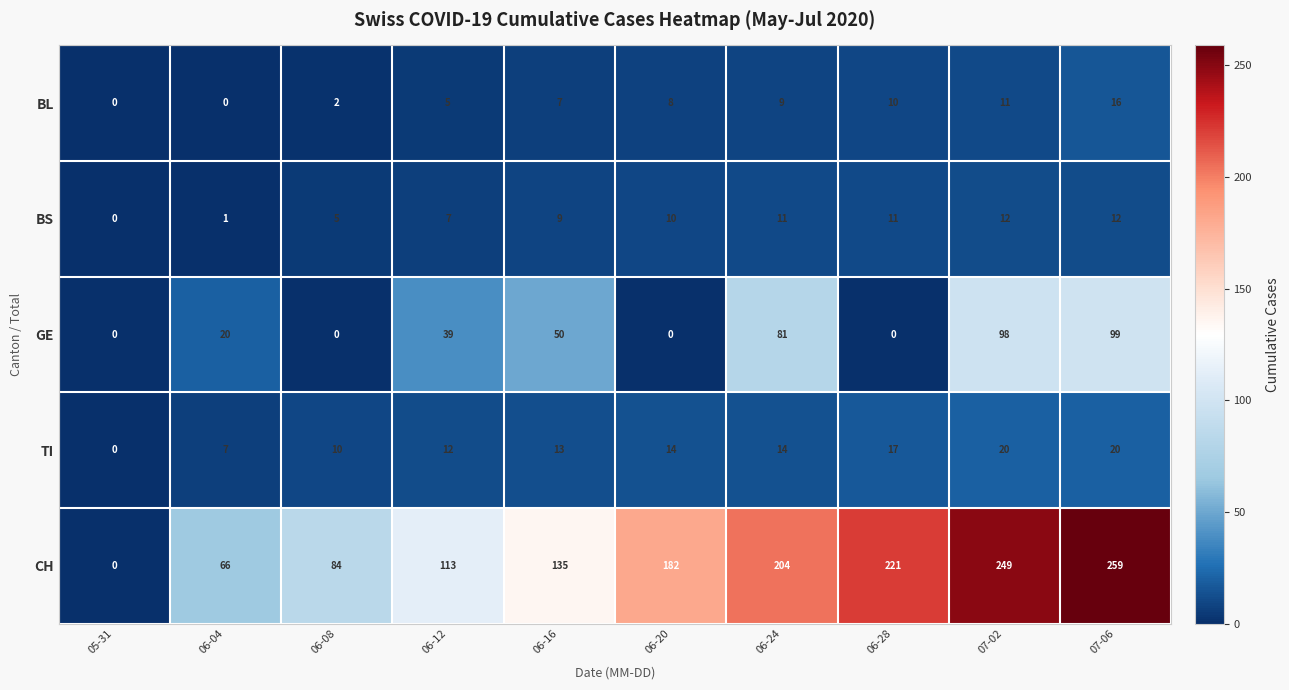

Which label corresponds to the largest value in the chart?

07-06